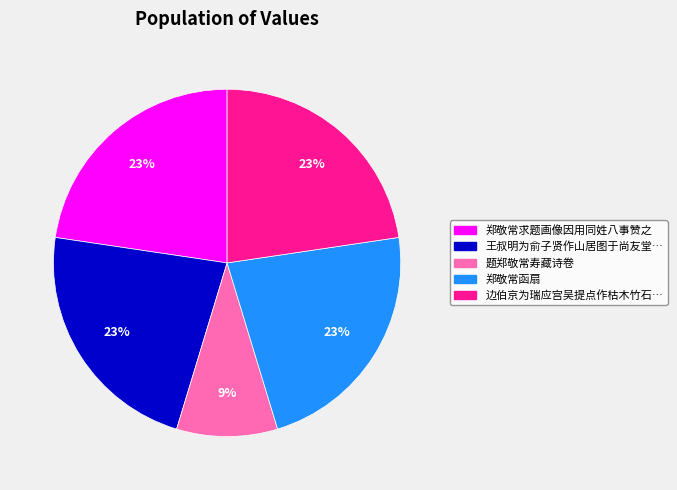

Is there any slice that represents more than half of the pie?

No